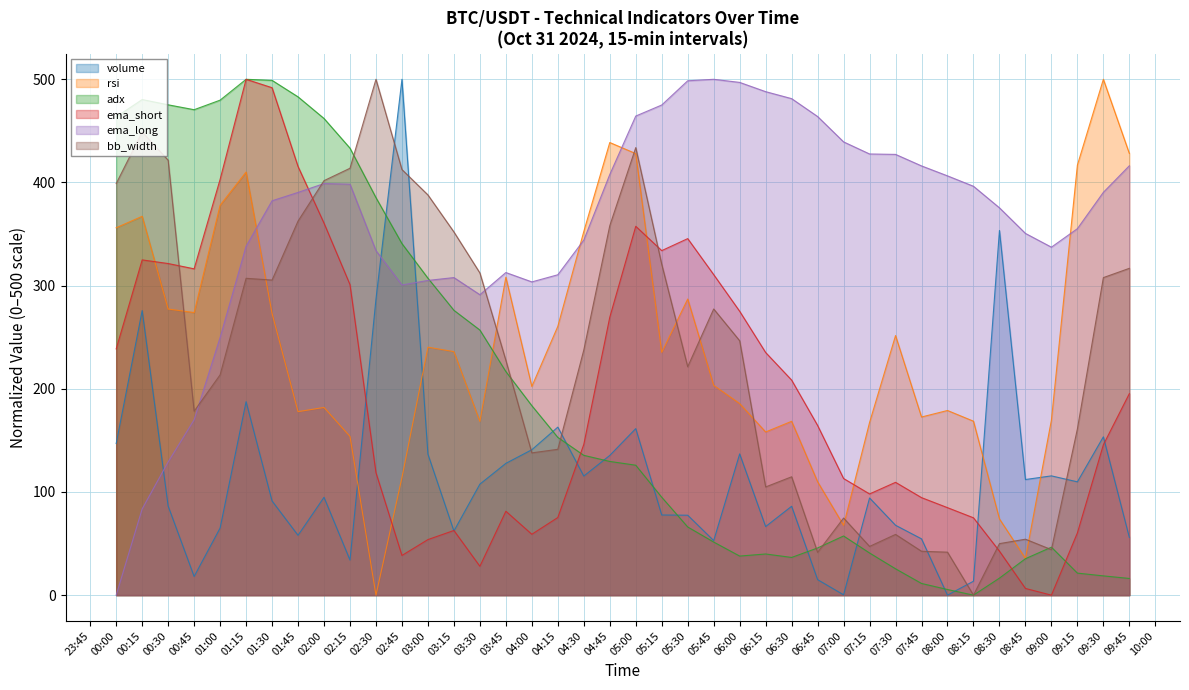

List the series in order of their peak value, lowest first.

volume, rsi, adx, ema_short, ema_long, bb_width